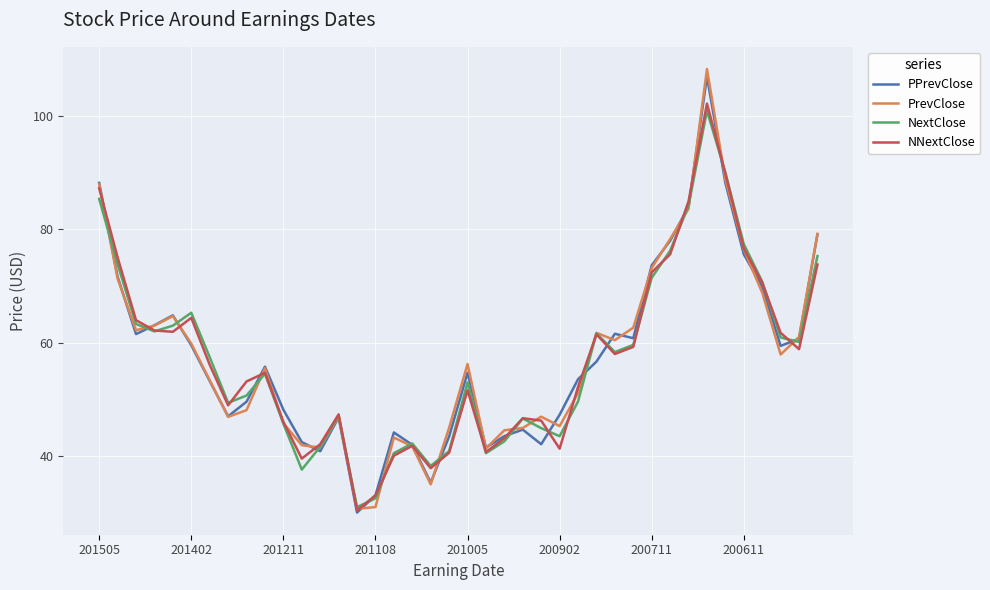

Which series has the widest spread of values?

PrevClose